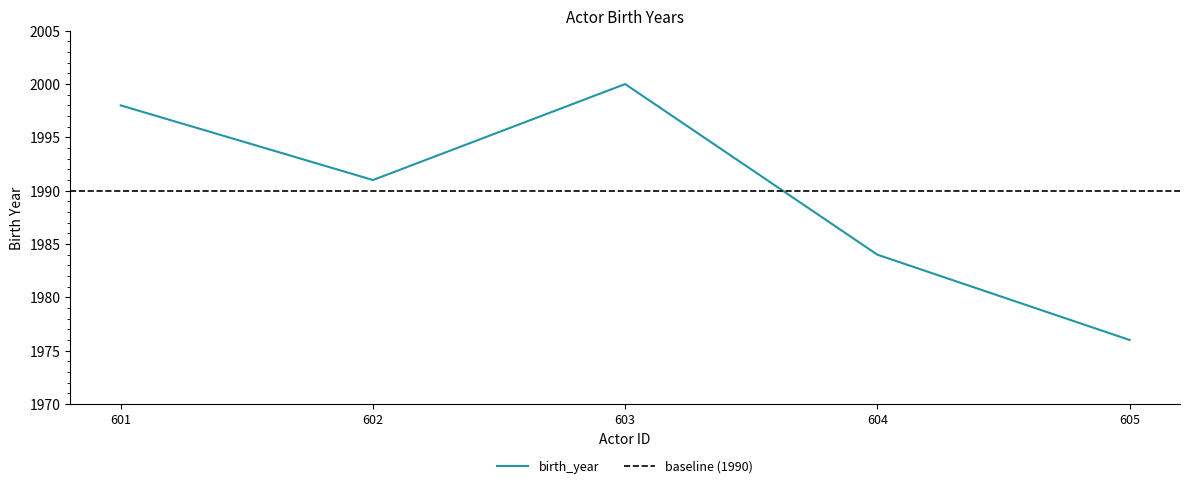

List the labels in order of value, largest first.

603, 601, 602, 604, 605